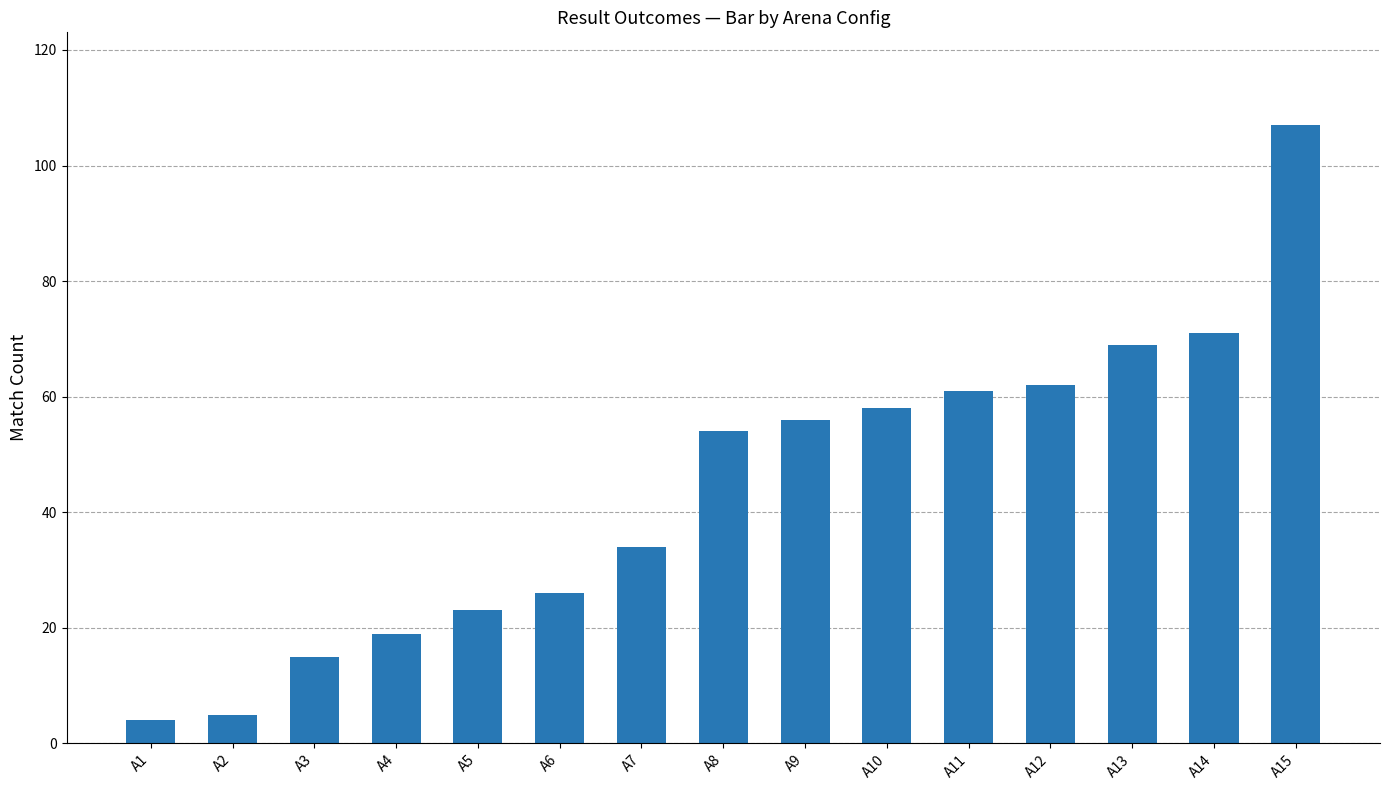

At which category does the chart reach its minimum across all series?

A1